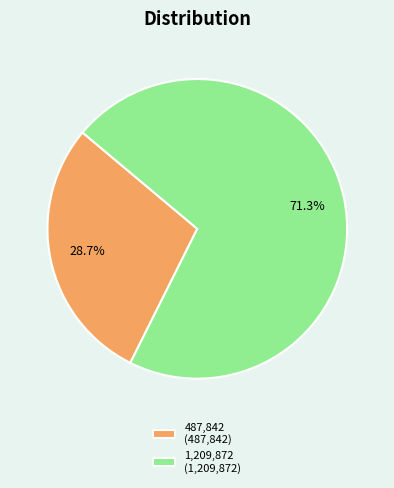

What is the largest slice in the pie chart?

1,209,872 (1,209,872)